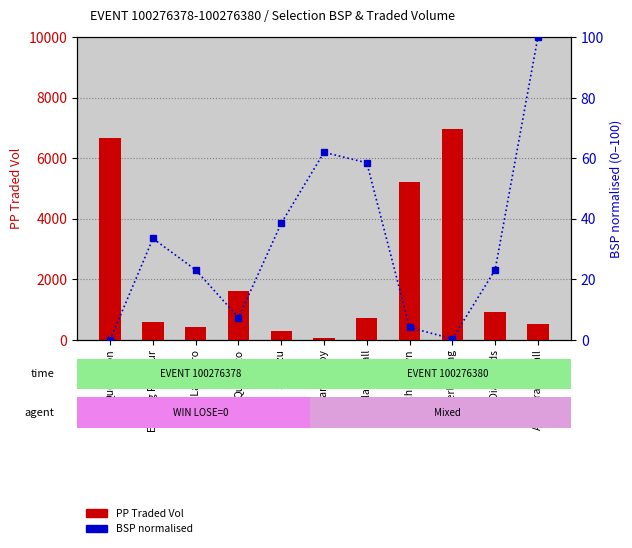

Between Quartetto and All Diamonds, which series saw the biggest shift?

PP Traded Vol